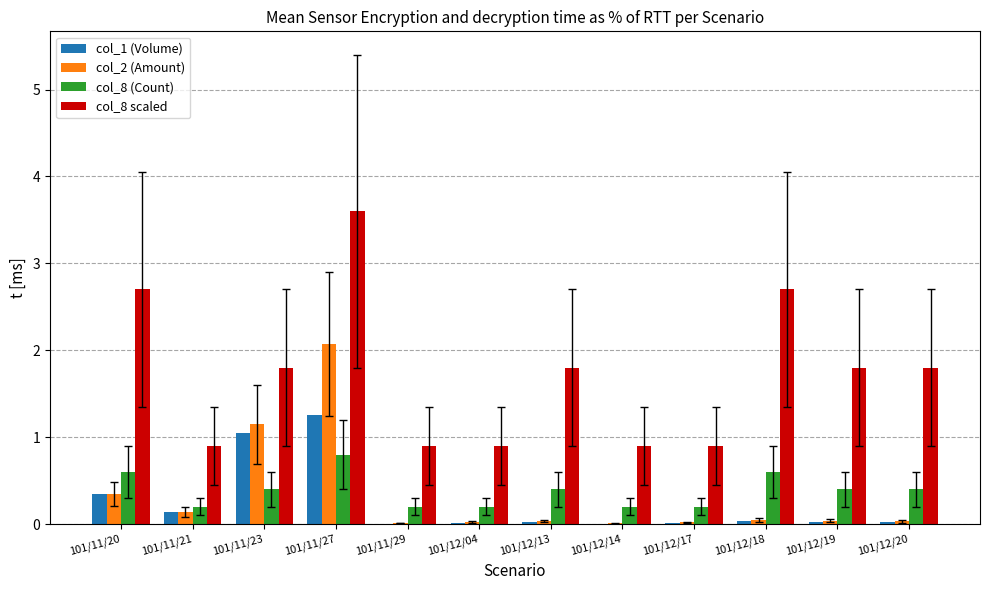

What is the sum of all col_1 (Volume) values?

2.9